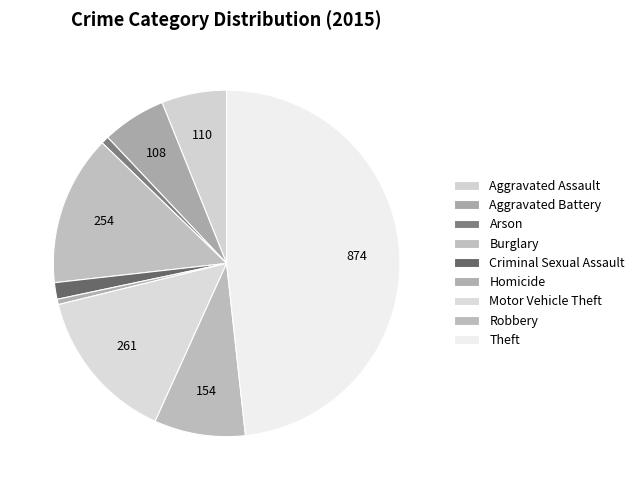

What is the change in value from Motor Vehicle Theft to Robbery?

-107